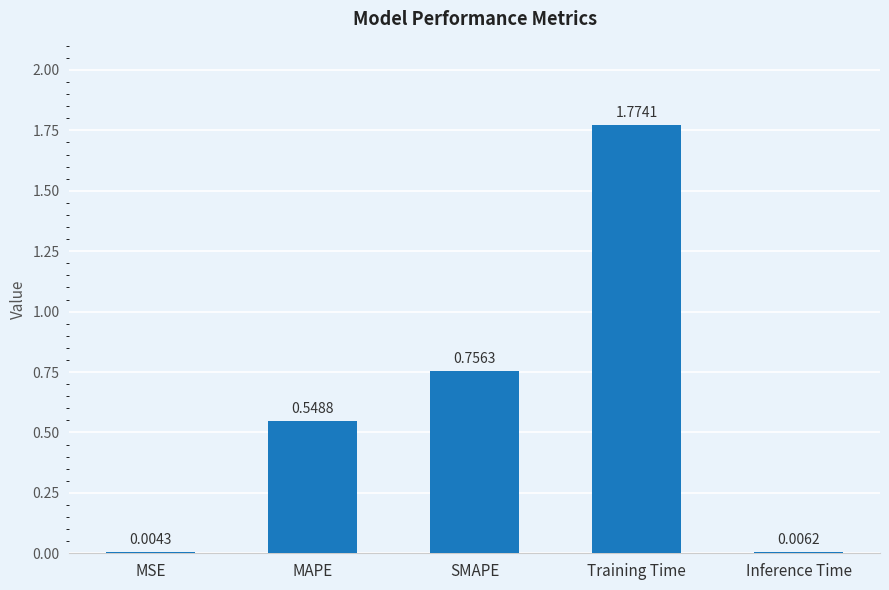

At which label is the value closest to 0?

MSE